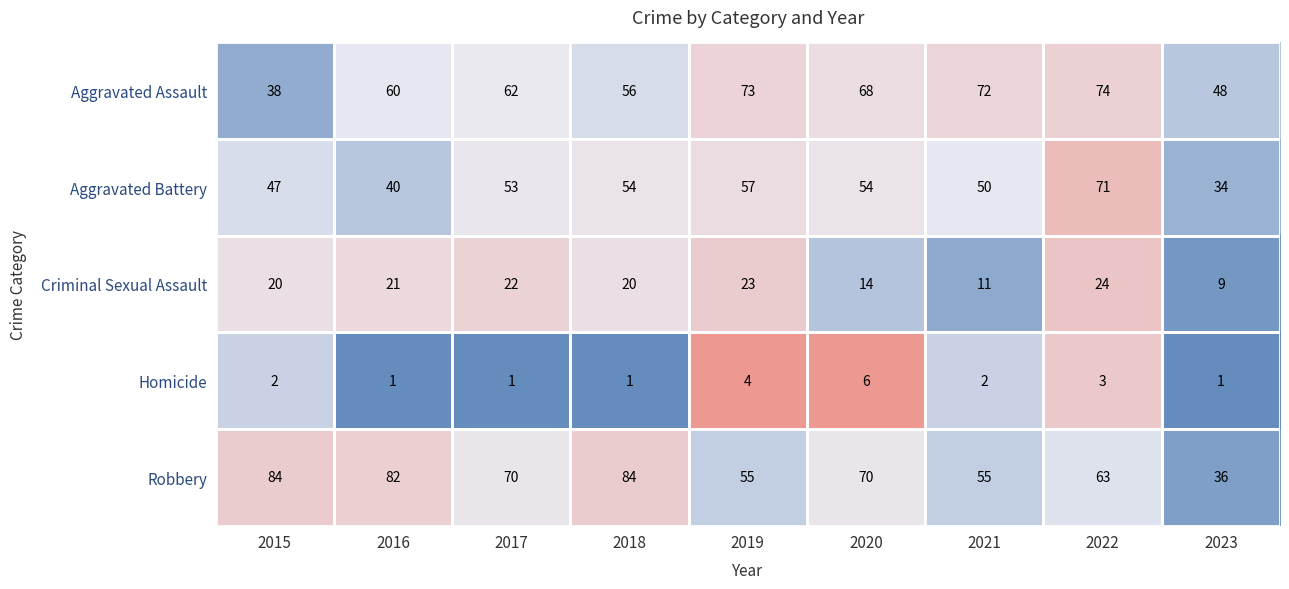

Count the number of data series in this chart.

5